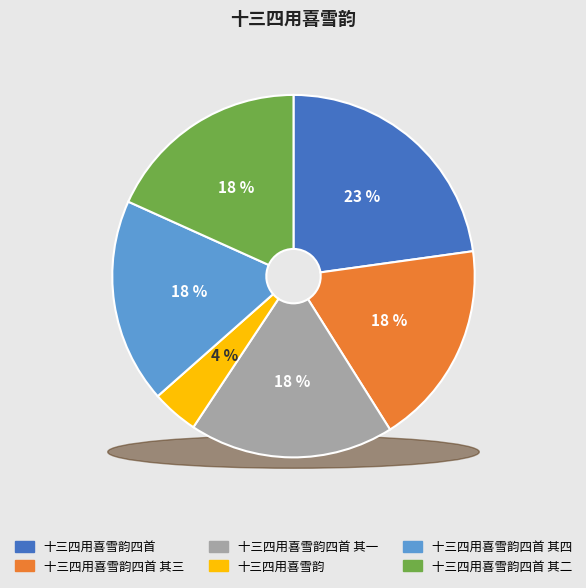

Does 十三四用喜雪韵四首 其一 represent more than half of the total?

No